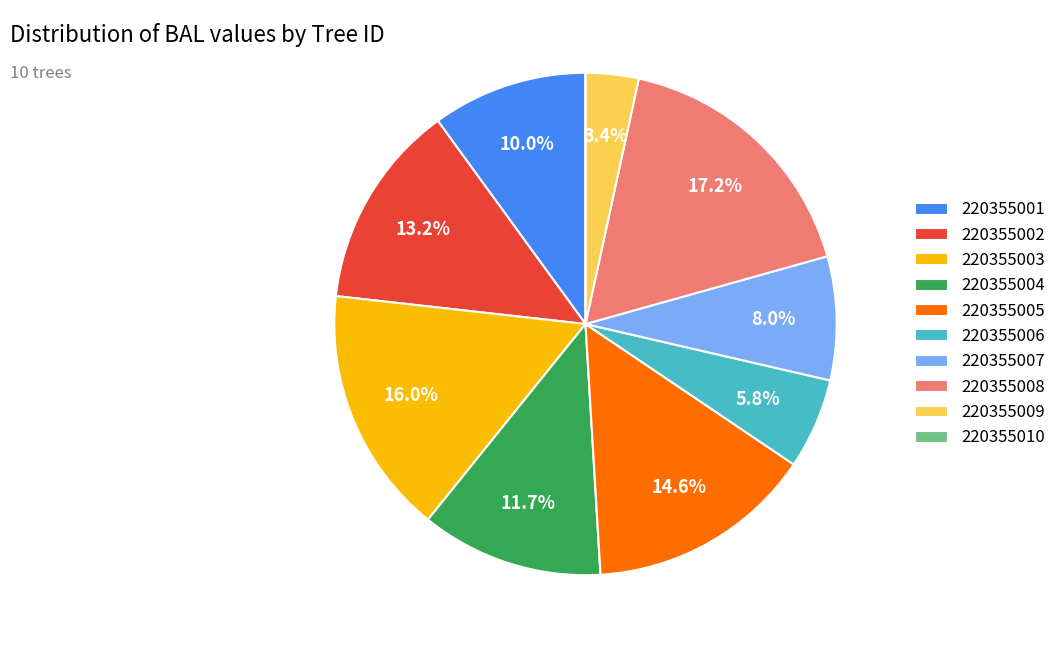

Is there any slice that represents more than half of the pie?

No